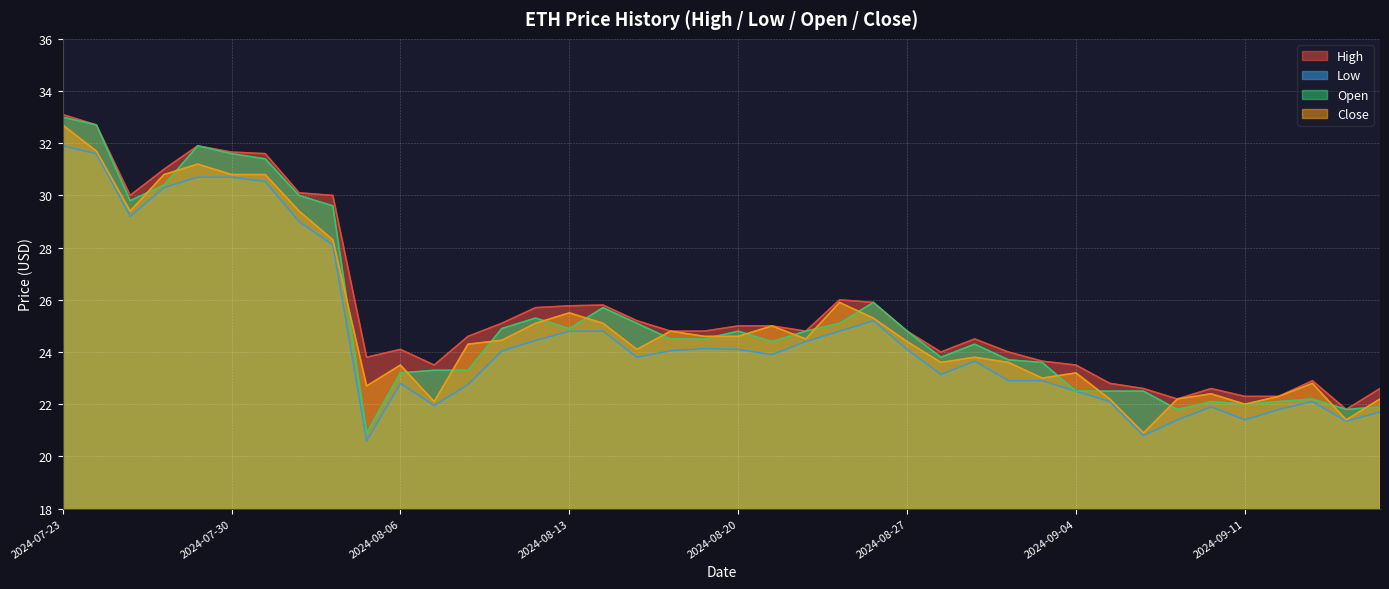

True or false: Low and Close intersect in this chart.

False